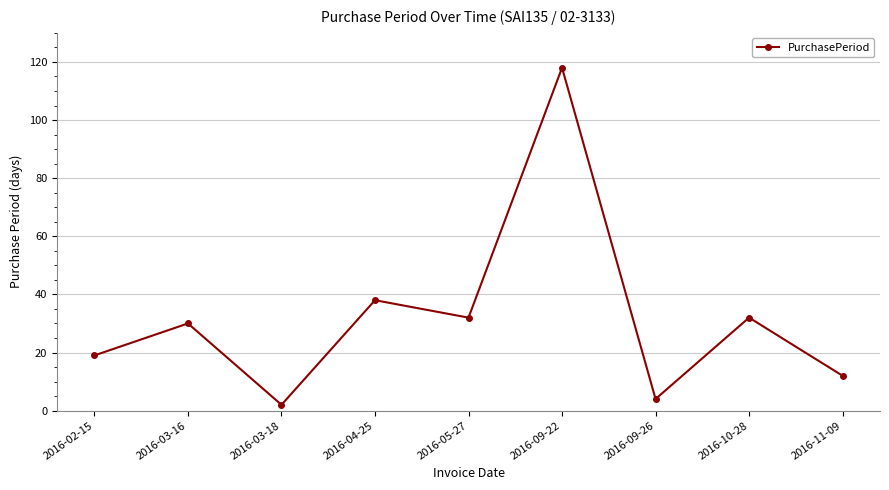

How many points are higher than both their immediate neighbors (excluding endpoints)?

4